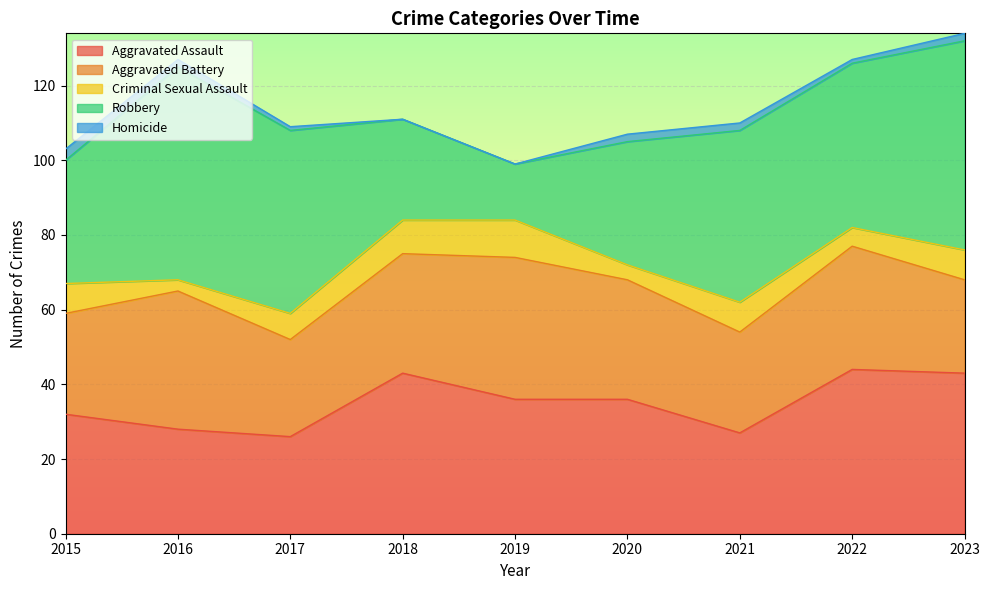

Rank the categories by Robbery value from highest to lowest.

2016, 2023, 2017, 2021, 2022, 2015, 2020, 2018, 2019